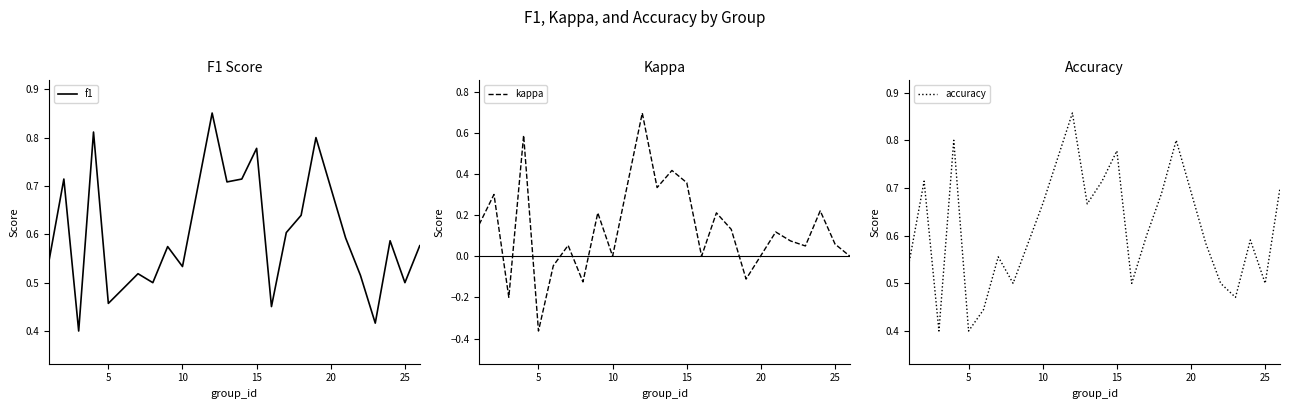

What is the highest value of the kappa series?

0.7